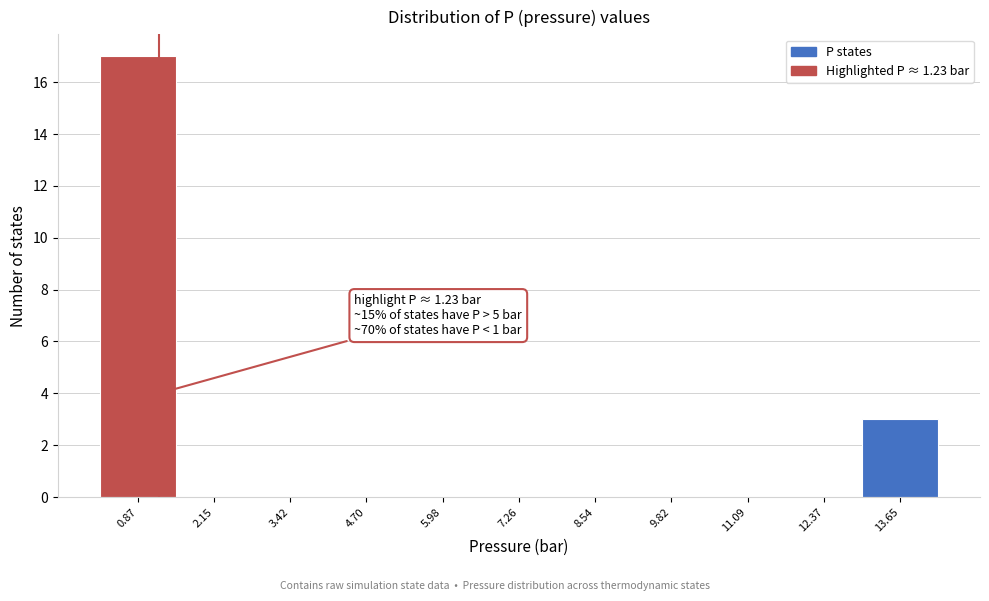

Over which range of the x-axis is the bar tallest?

0.2 to 1.6